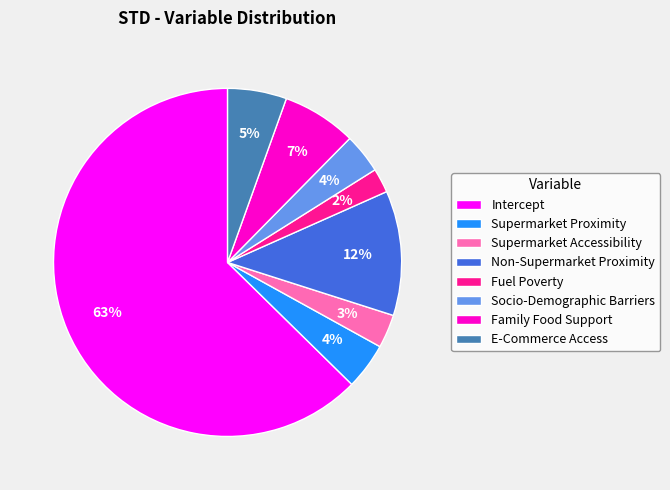

Which slice is the largest?

Intercept